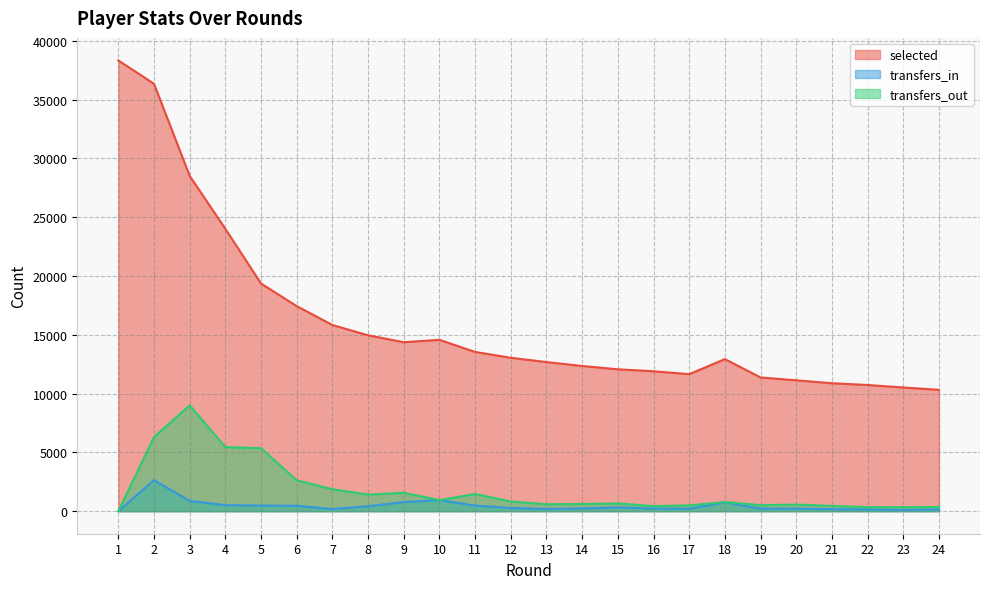

What is the difference between the maximum and minimum values in the selected series?

28011